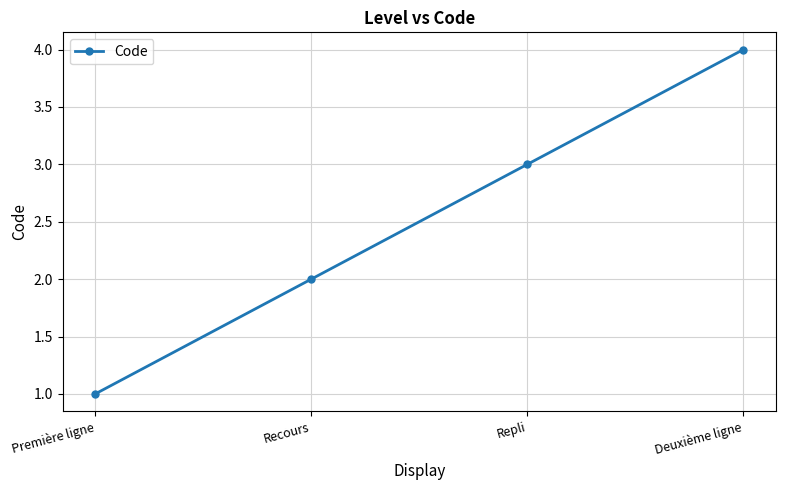

Is it true that the value at Première ligne is 2?

False